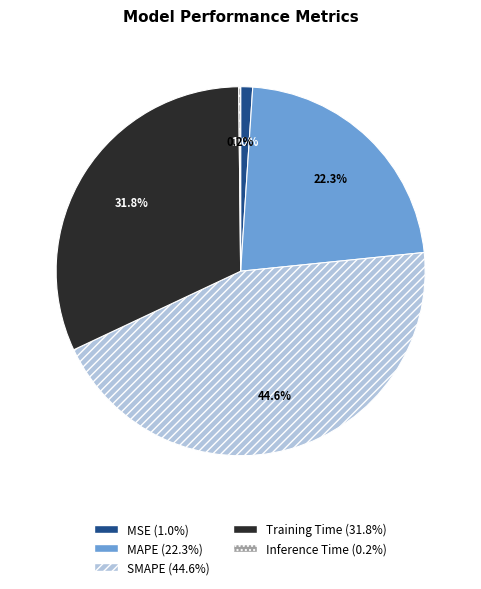

Is there any slice that represents more than half of the pie?

No